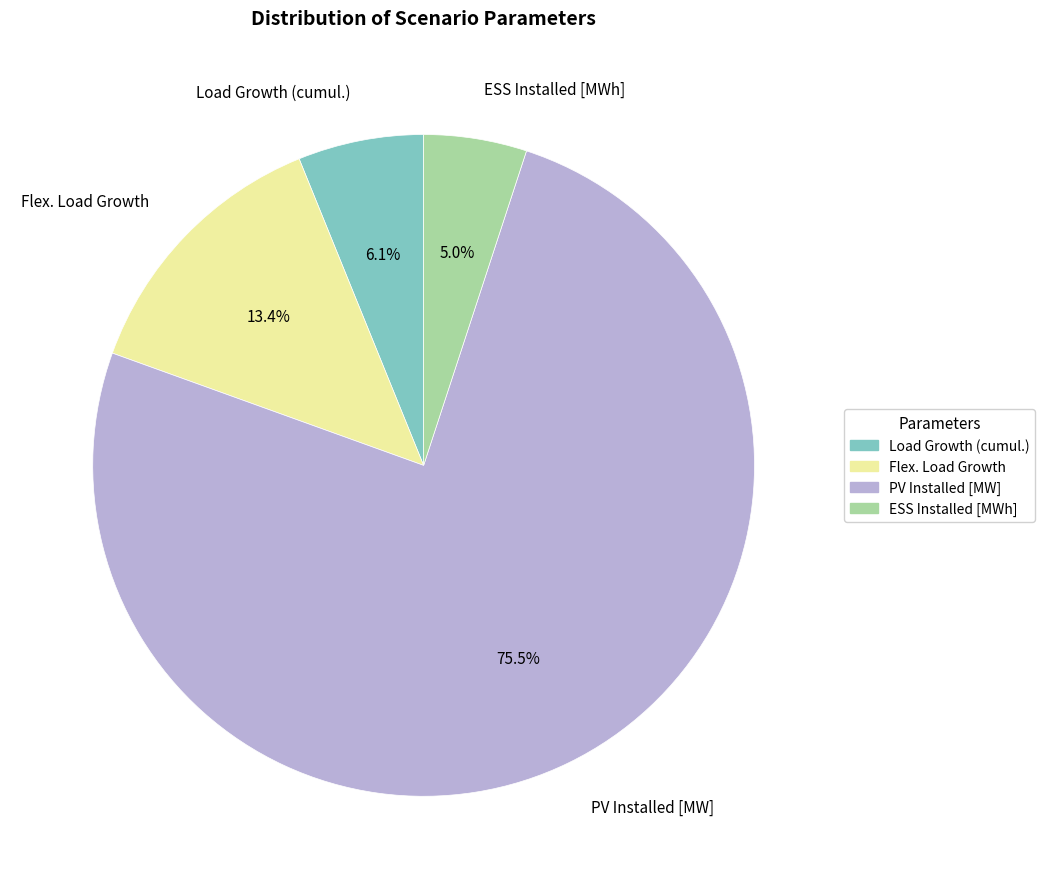

The Flex. Load Growth slice represents 13% of the pie. True or false?

True